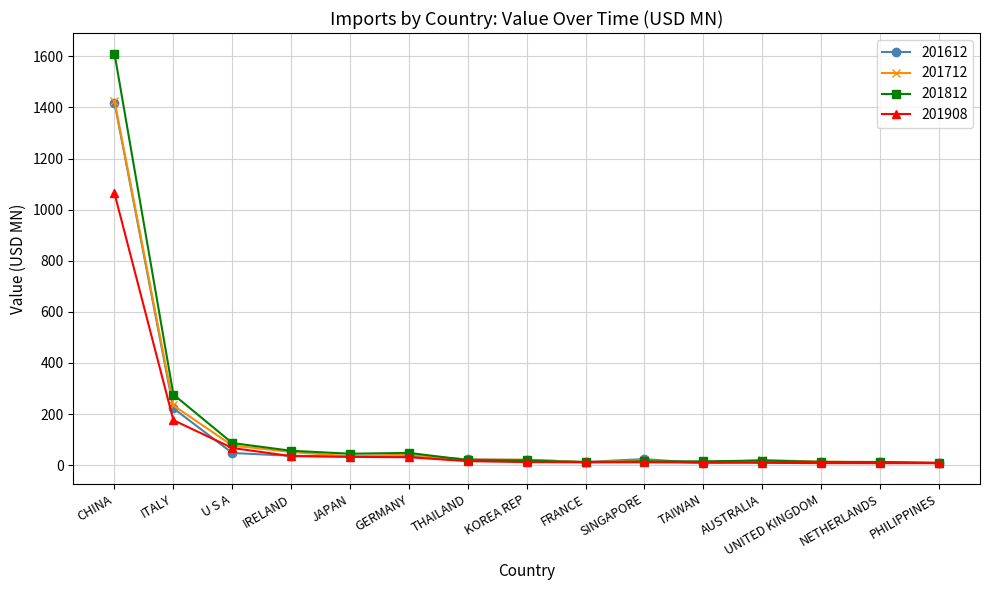

What is the label of the 11th point from the left?

TAIWAN